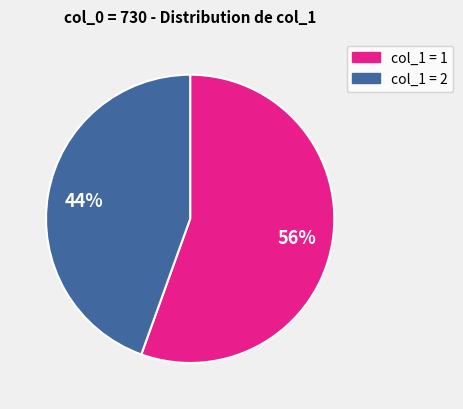

Is there any slice that represents more than half of the pie?

Yes